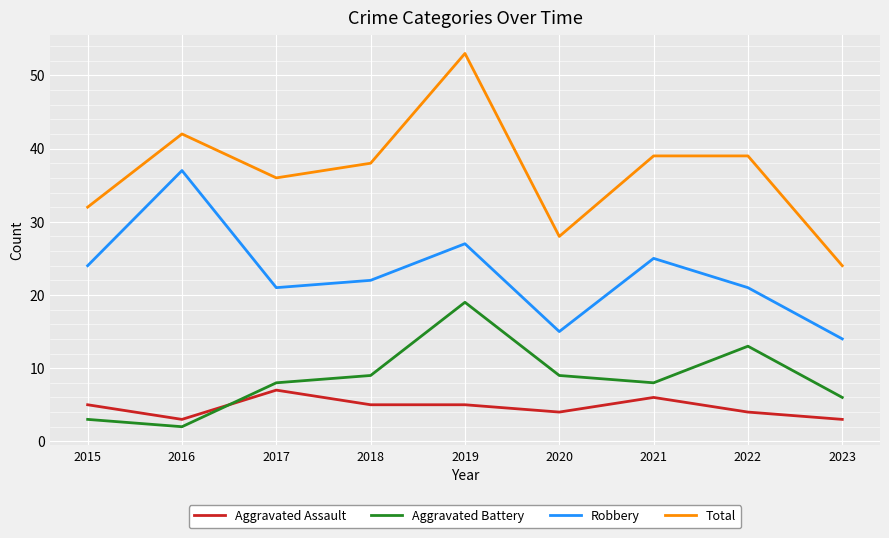

What is the difference between the maximum and minimum values in the Robbery series?

23